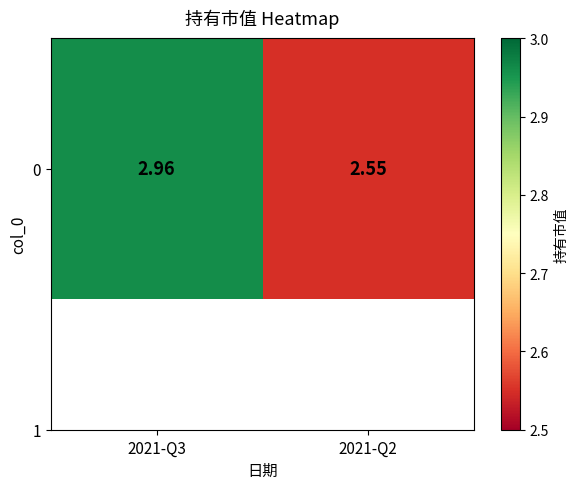

Reading left to right, what are all the values shown in this chart?

2021-Q3=3.0	2021-Q2=2.5